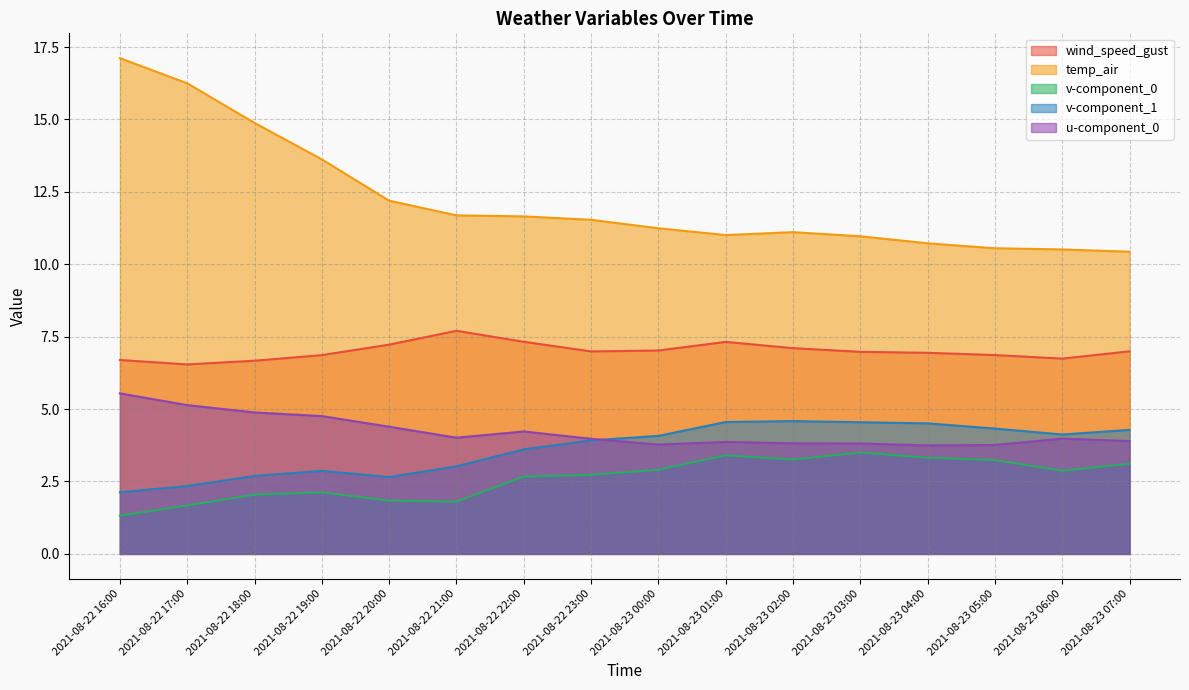

True or false: u-component_0 and wind_speed_gust intersect in this chart.

False